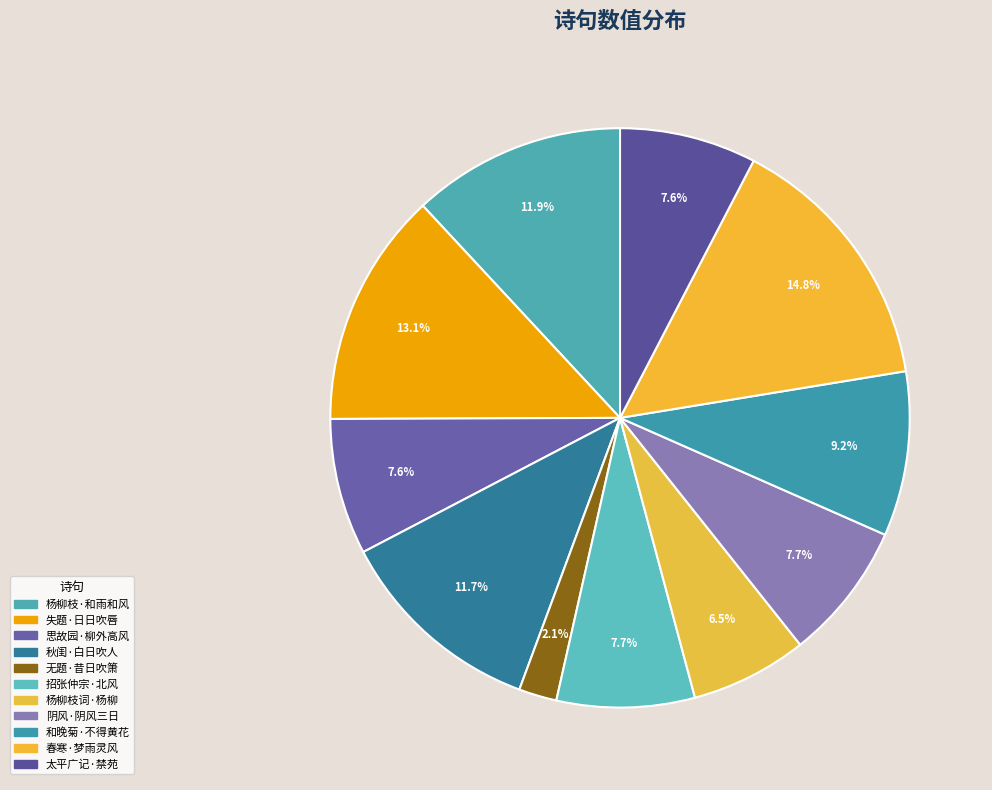

How many slices are in this pie chart?

11